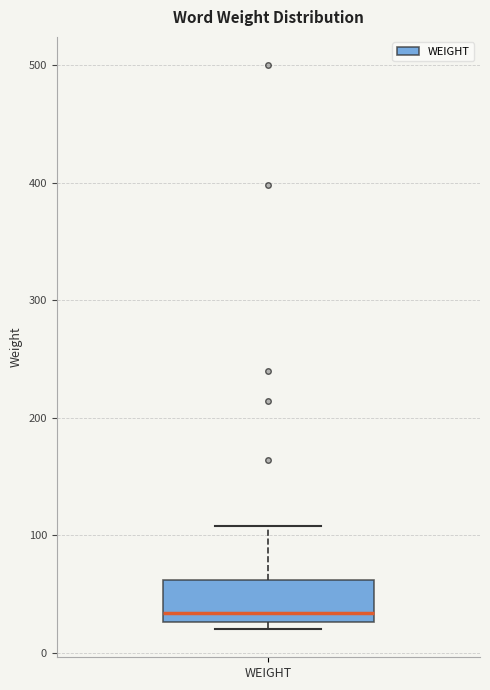

Transcribe this box plot: give where the median line is, the range the box spans, and where the two whiskers end, as read against the y-axis. The values are not printed on the chart, so give them approximately, as read against the axis.

median 30 (just above the box's lower edge), box 30 to 60, whiskers 20 to 110